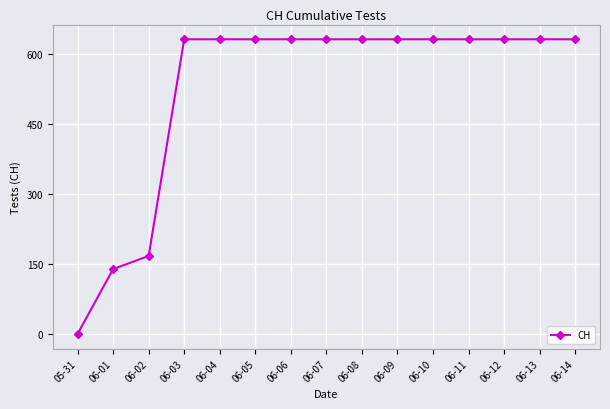

How many lines are shown in the chart?

1